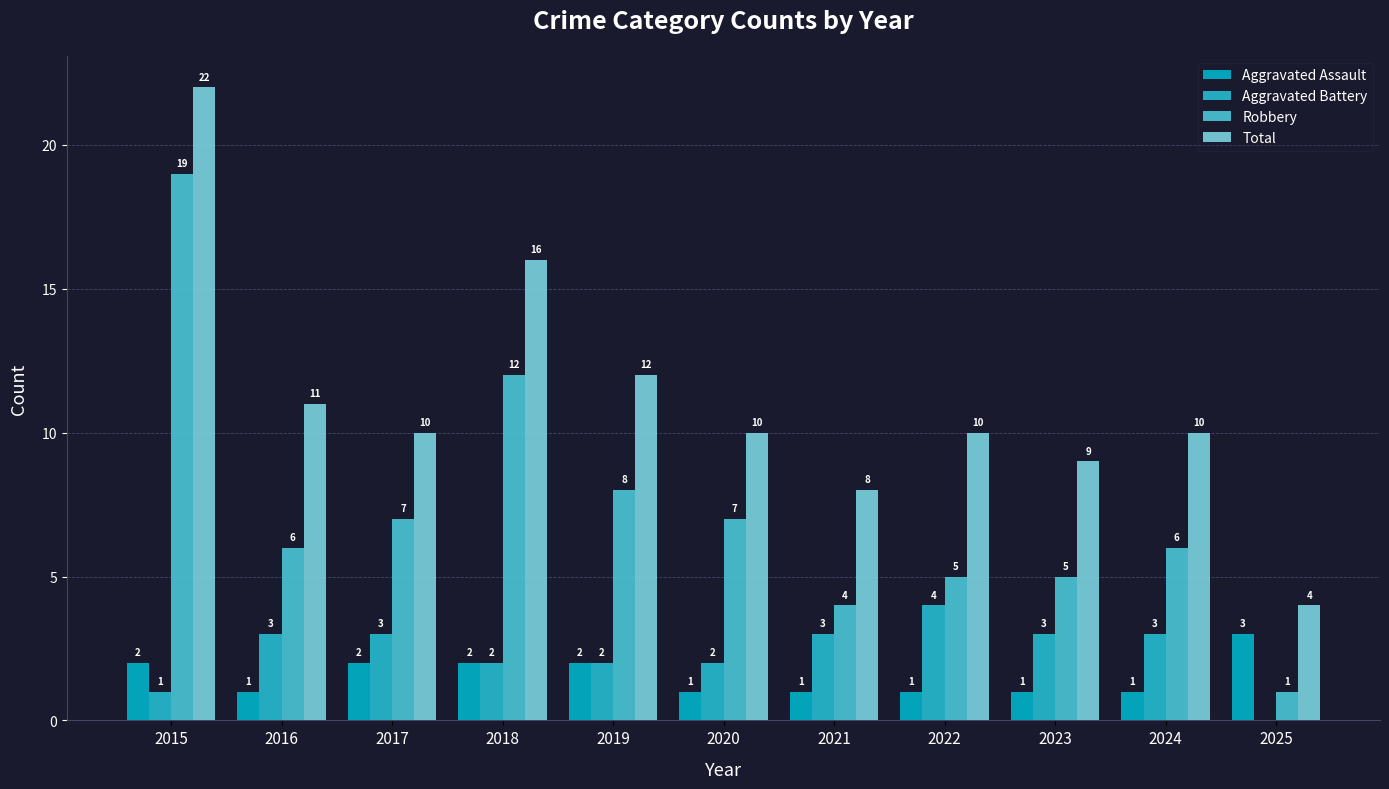

How many groups of bars are there?

11